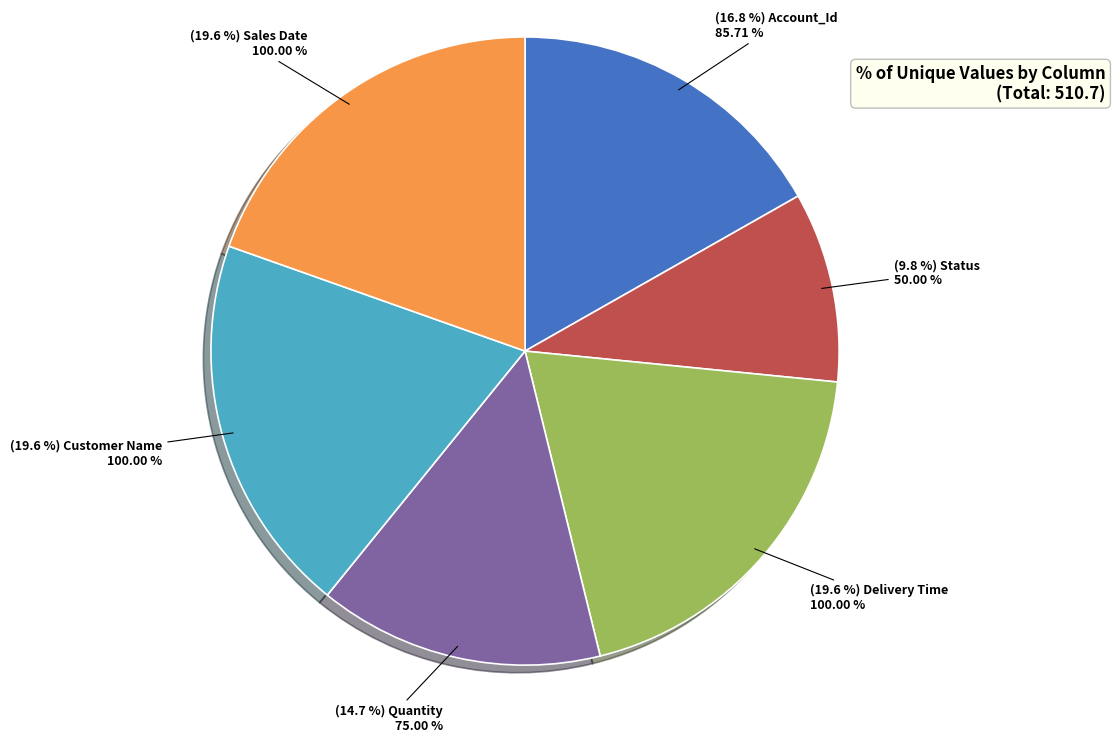

Does any single category account for the majority?

No